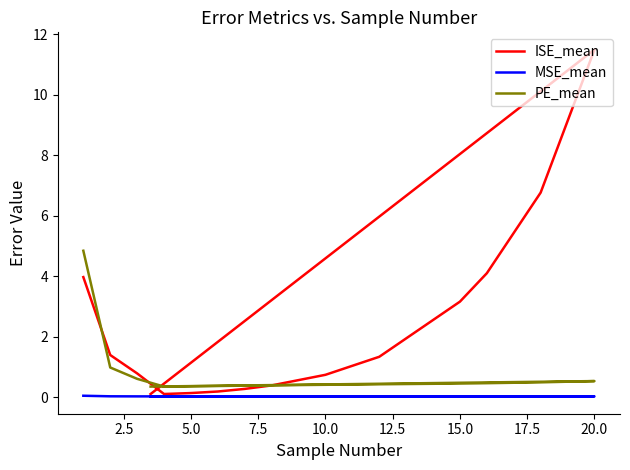

How many MSE_mean values are between 0 and 1?

15